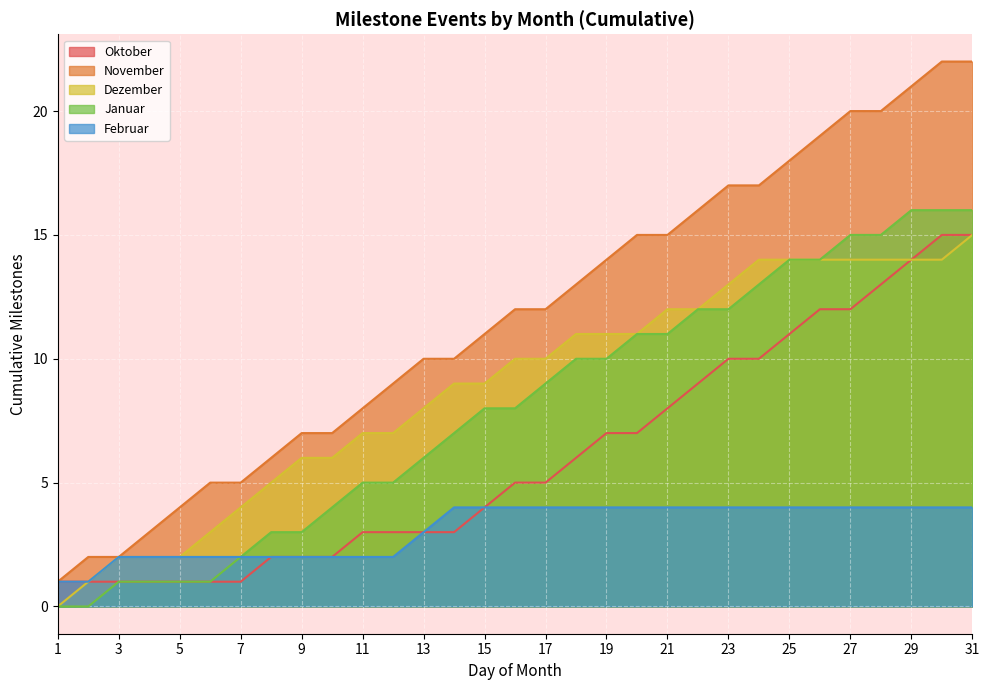

The value of November at 1 is 1. True or false?

True